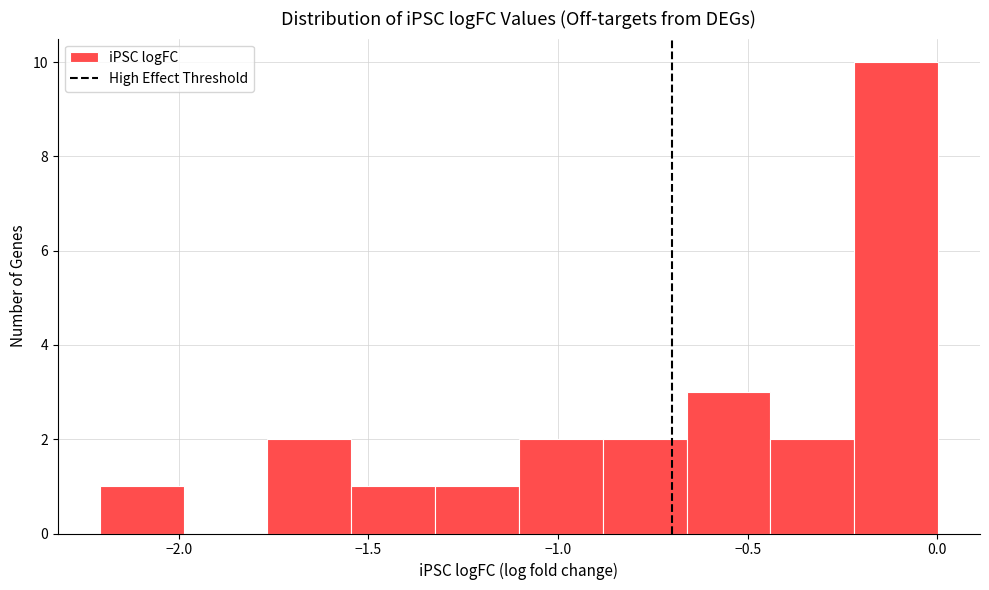

Reading left to right, list every bar in this chart as the range it spans on the x-axis followed by its height. Neither the bar edges nor the heights are printed on the chart, so give them approximately, as read against the axes.

-2.20 to -2.00: 1
-2.00 to -1.75: 0
-1.75 to -1.55: 2
-1.55 to -1.30: 1
-1.30 to -1.10: 1
-1.10 to -0.90: 2
-0.90 to -0.65: 2
-0.65 to -0.45: 3
-0.45 to -0.20: 2
-0.20 to 0.00: 10